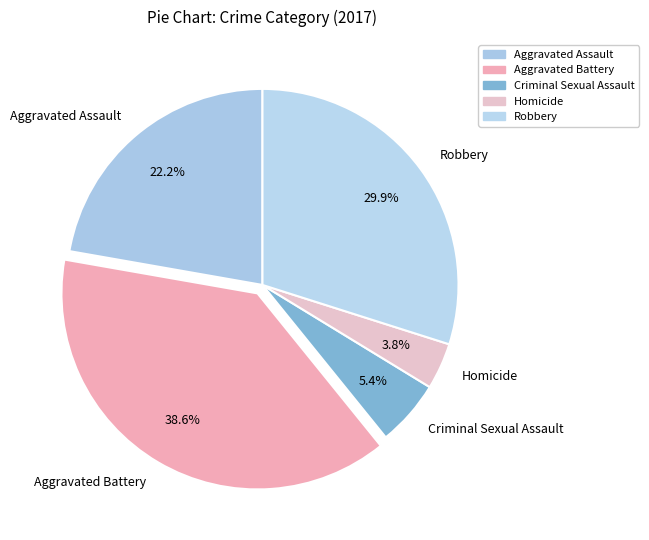

Between Aggravated Battery and Criminal Sexual Assault, which is larger?

Aggravated Battery